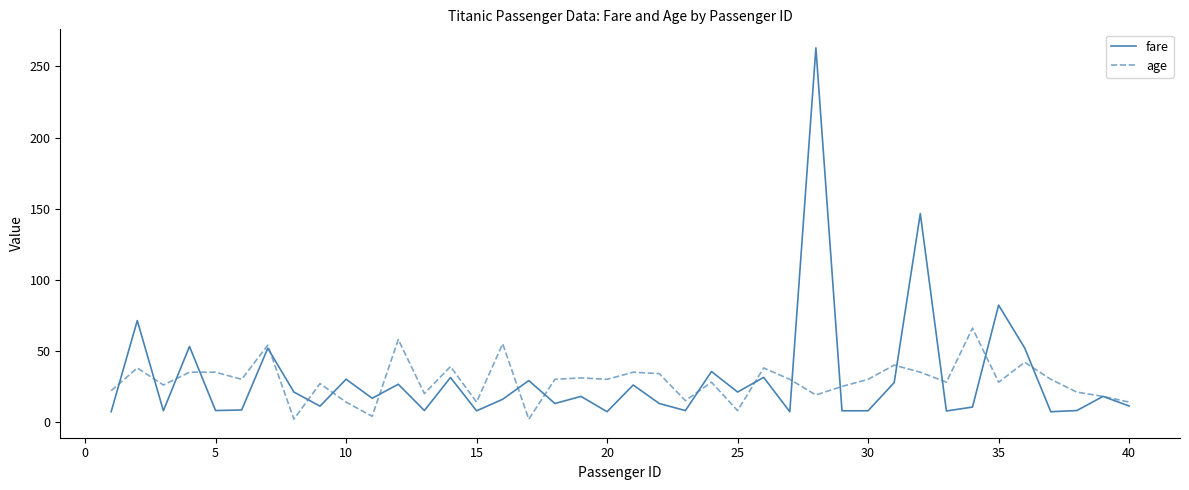

Rank the series by their maximum value, from lowest to highest.

age, fare